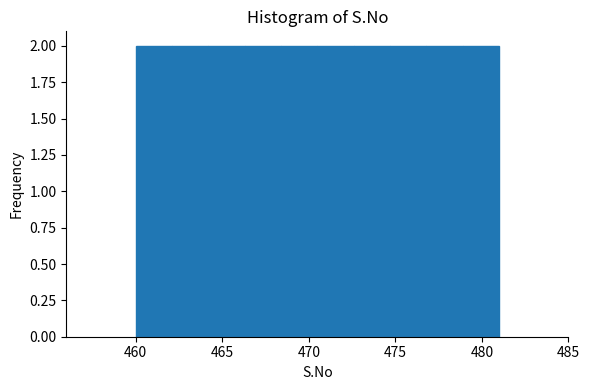

Reading left to right, transcribe this chart: for each bar, give the range it covers on the x-axis and its height. Neither the bar edges nor the heights are printed on the chart, so give them approximately, as read against the axes.

460.0 to 462.1: 2
462.1 to 464.2: 2
464.2 to 466.3: 2
466.3 to 468.4: 2
468.4 to 470.5: 2
470.5 to 472.6: 2
472.6 to 474.7: 2
474.7 to 476.8: 2
476.8 to 478.9: 2
478.9 to 481.0: 2